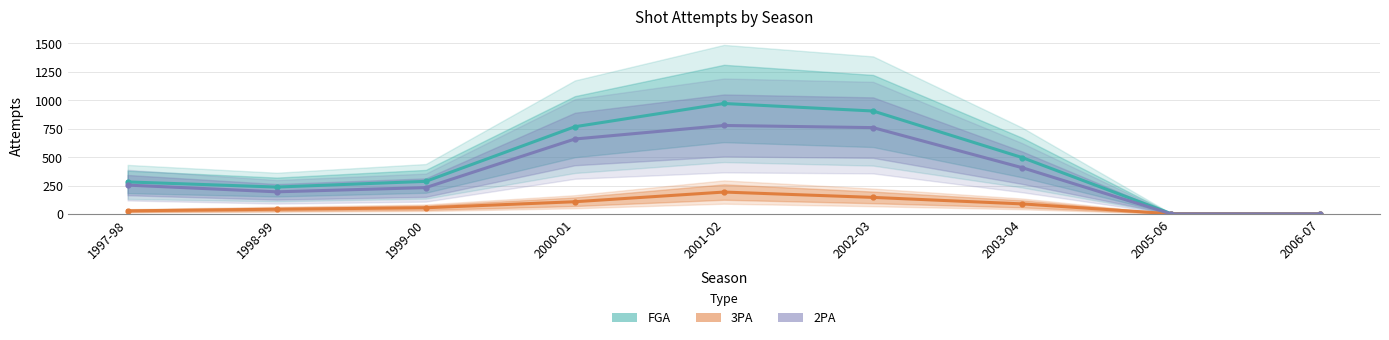

Which series has the widest spread of values?

FGA